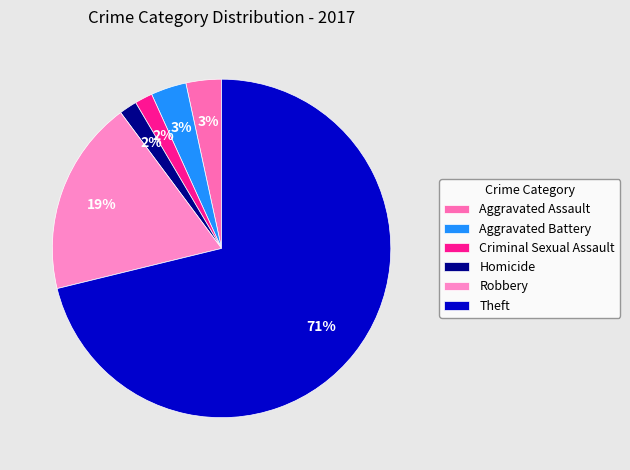

Which slice is the largest?

Theft